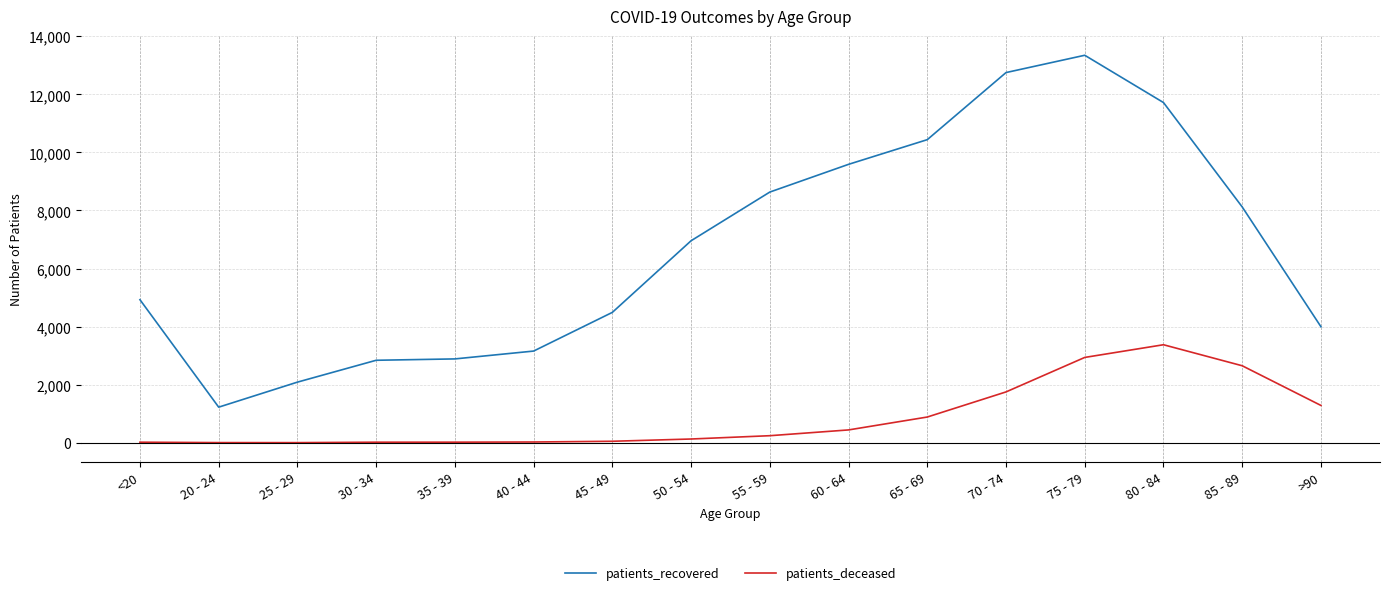

What is the difference between the maximum and minimum values in the patients_recovered series?

12121